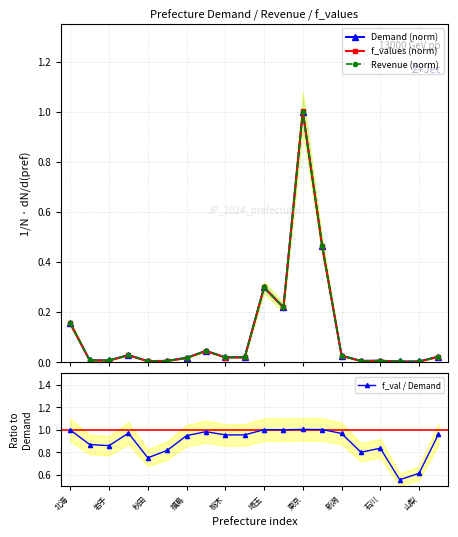

Reading left to right, transcribe all the data shown in this chart.

Demand (norm): 0.2	0.0	0.0	0.0	0.0	0.0	0.0	0.0	0.0	0.0	0.3	0.2	1.0	0.5	0.0	0.0	0.0	0.0	0.0	0.0
f_values (norm): 0.2	0.0	0.0	0.0	0.0	0.0	0.0	0.0	0.0	0.0	0.3	0.2	1.0	0.5	0.0	0.0	0.0	0.0	0.0	0.0
Revenue (norm): 0.2	0.0	0.0	0.0	0.0	0.0	0.0	0.0	0.0	0.0	0.3	0.2	1.0	0.5	0.0	0.0	0.0	0.0	0.0	0.0
f_val / Demand: 1.0	0.9	0.9	1.0	0.7	0.8	0.9	1.0	1.0	1.0	1.0	1.0	1.0	1.0	1.0	0.8	0.8	0.6	0.6	1.0